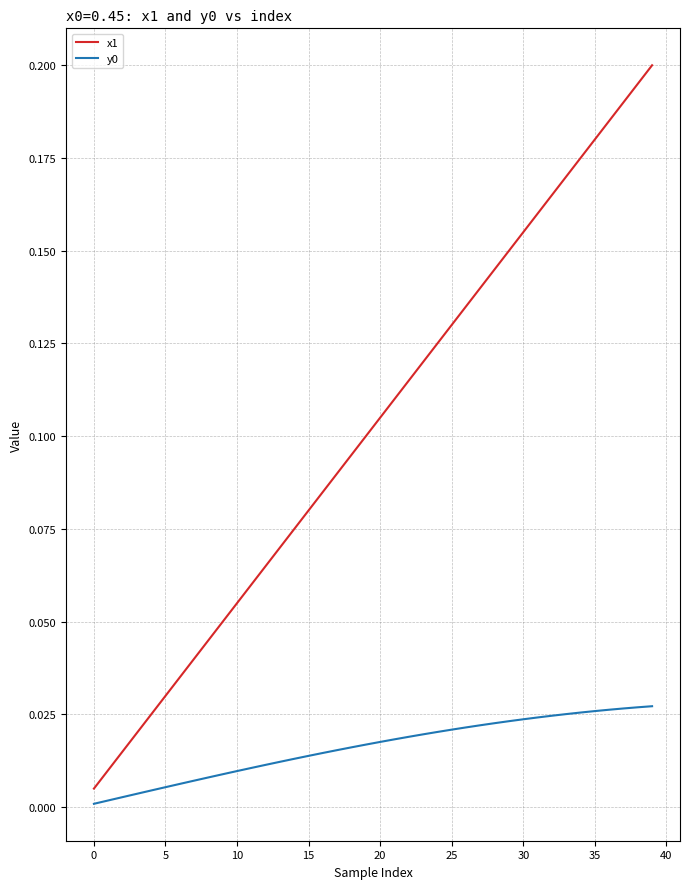

Which series has the largest range (max minus min)?

x1